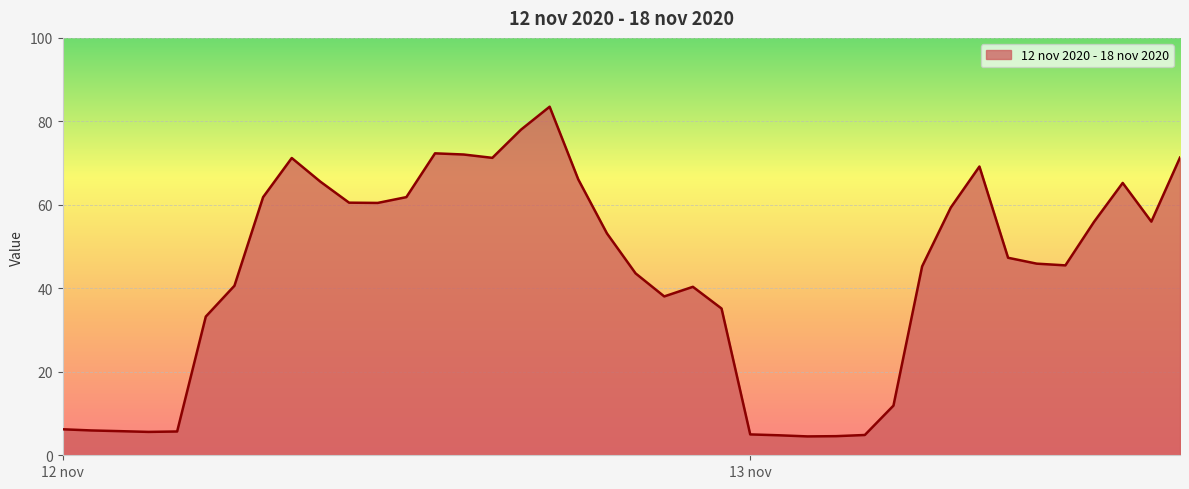

What is the difference between the maximum and minimum values?

79.0